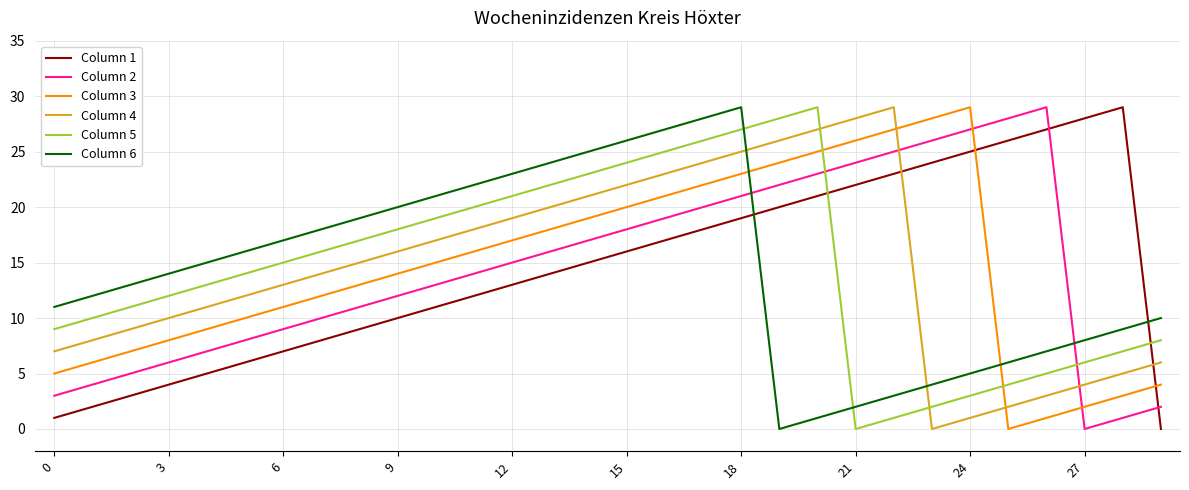

How many lines are shown in the chart?

6